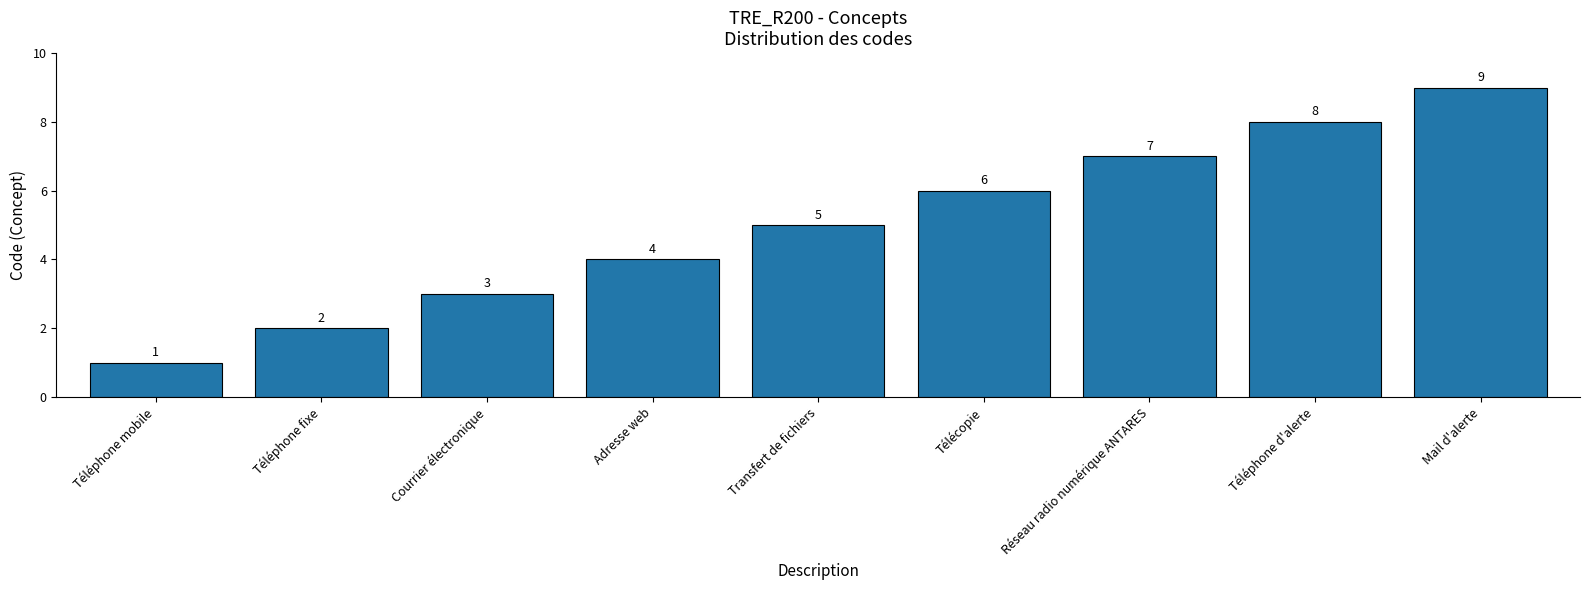

Read the value at Transfert de fichiers.

5